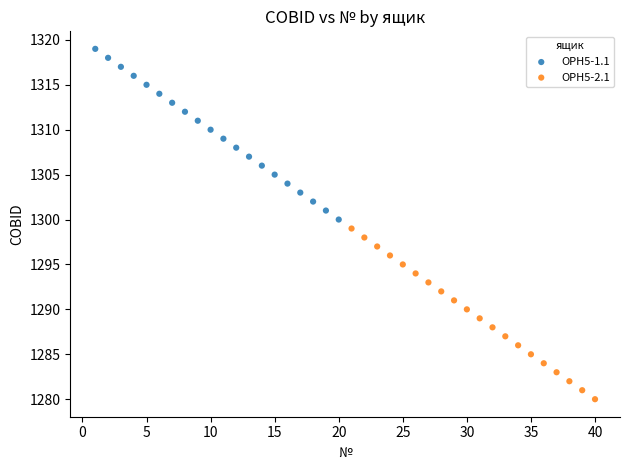

Which series reaches the minimum Y coordinate?

ОРН5-2.1